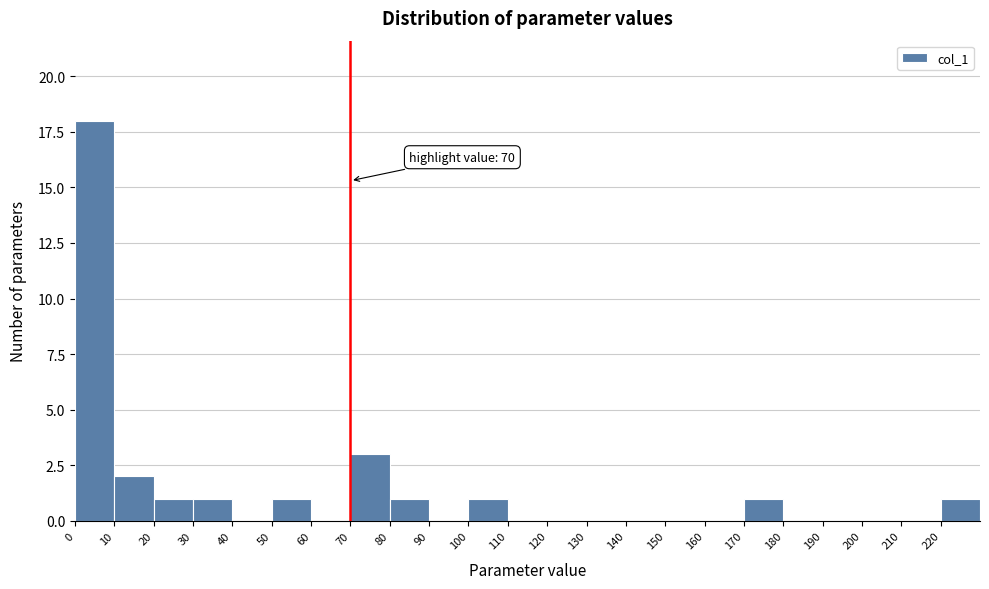

Which range on the x-axis has the tallest bar?

0 to 10